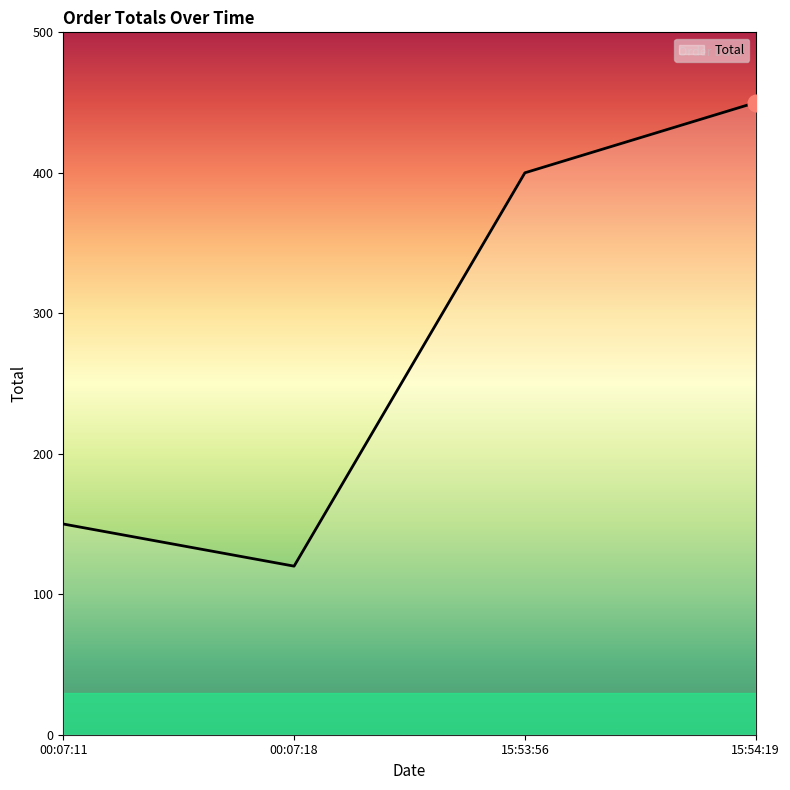

True or false: the data shows 150 at 00:07:11.

True